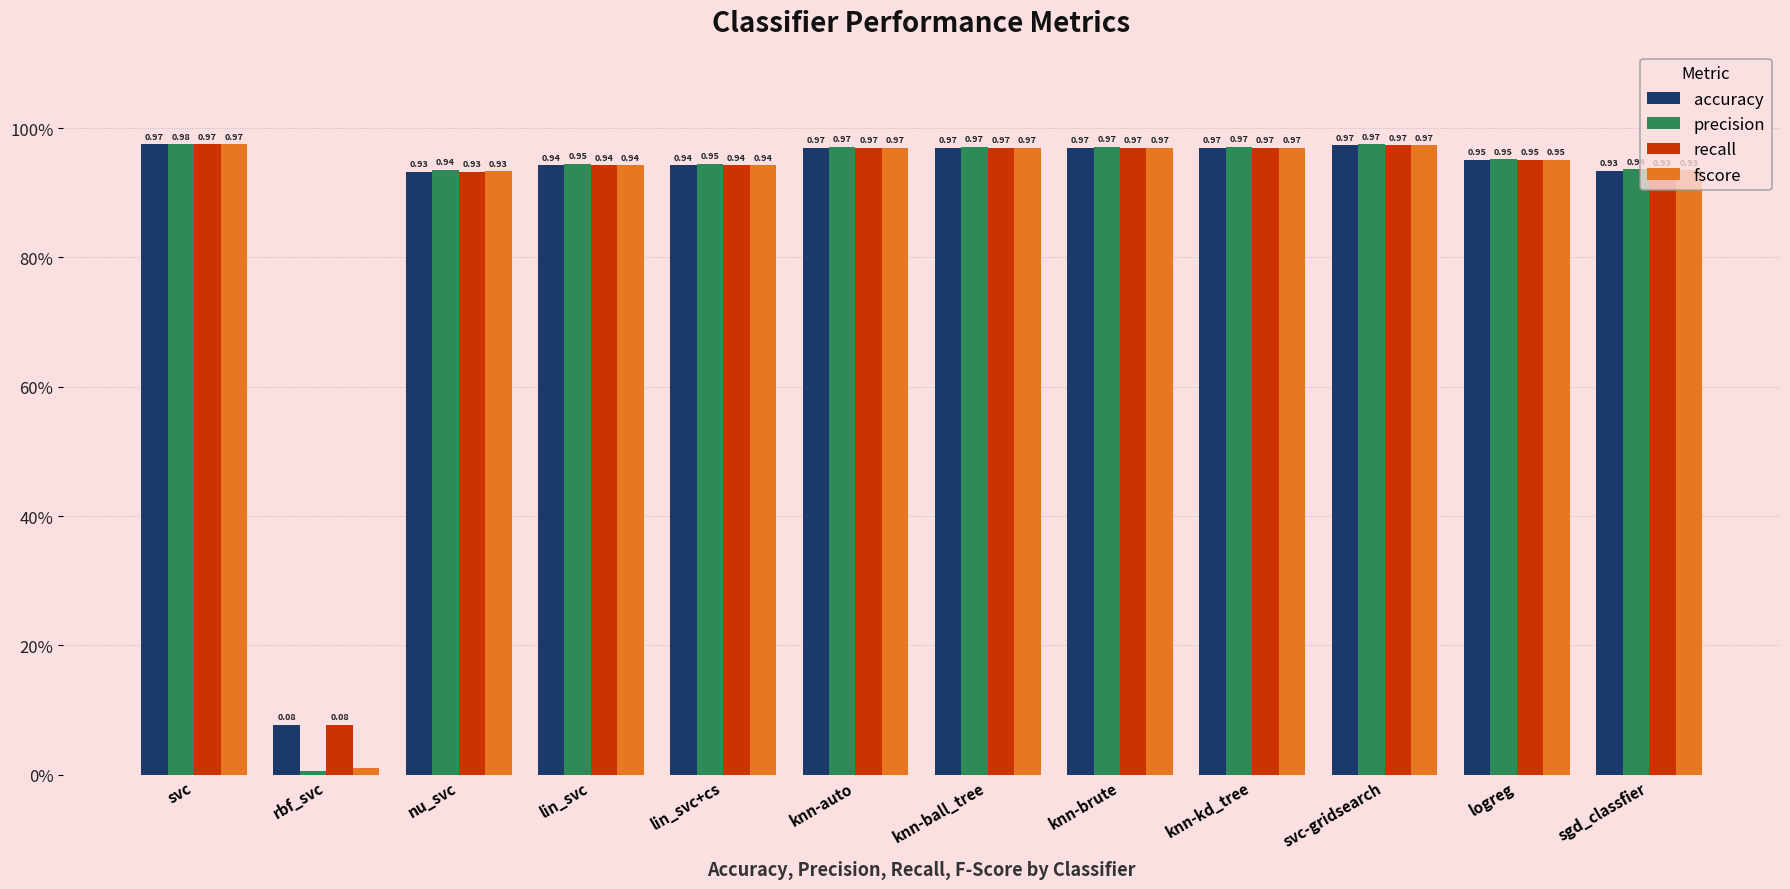

What are all the series names shown in the legend?

accuracy, precision, recall, fscore